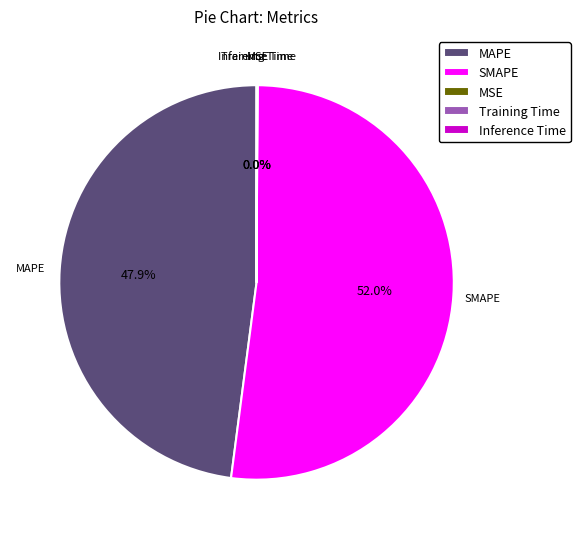

True or false: SMAPE accounts for 67% of the total.

False